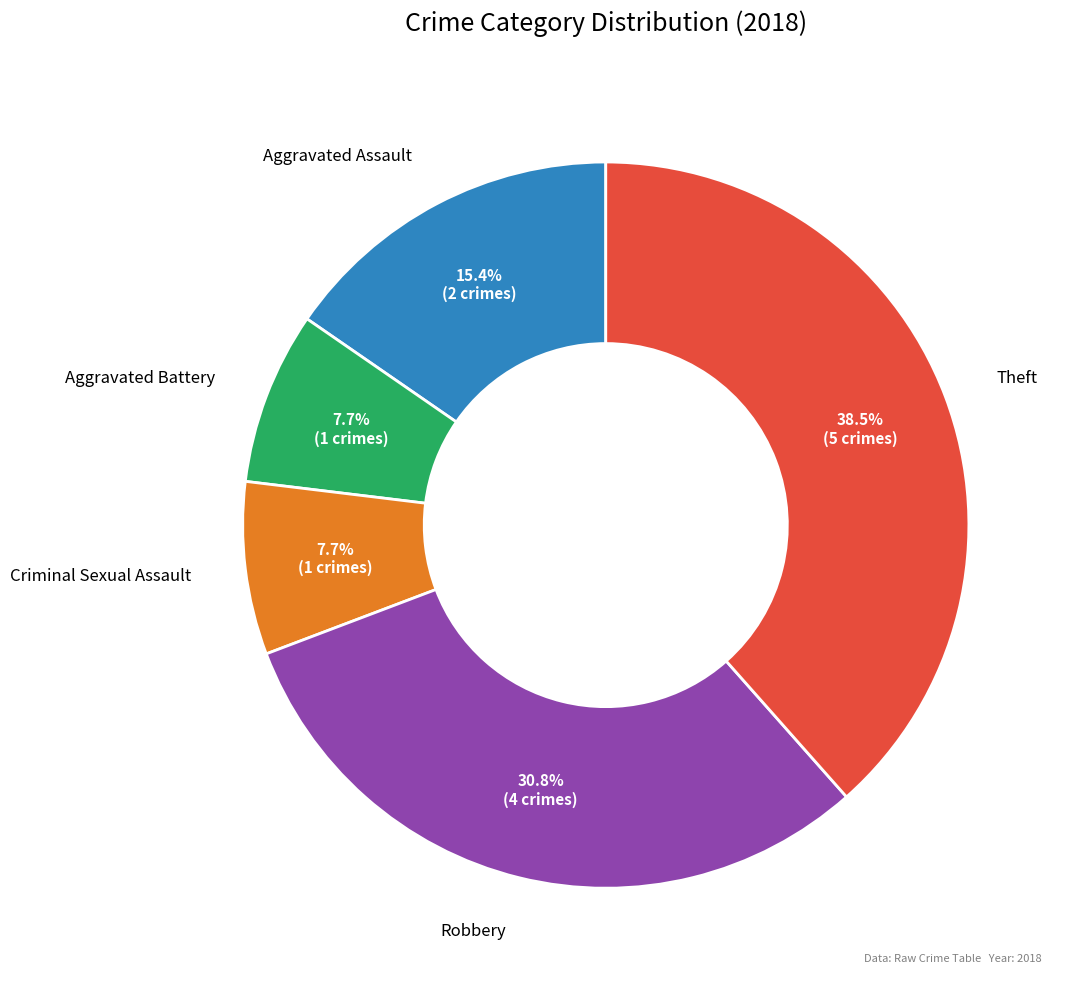

Is there a majority slice in this chart?

No